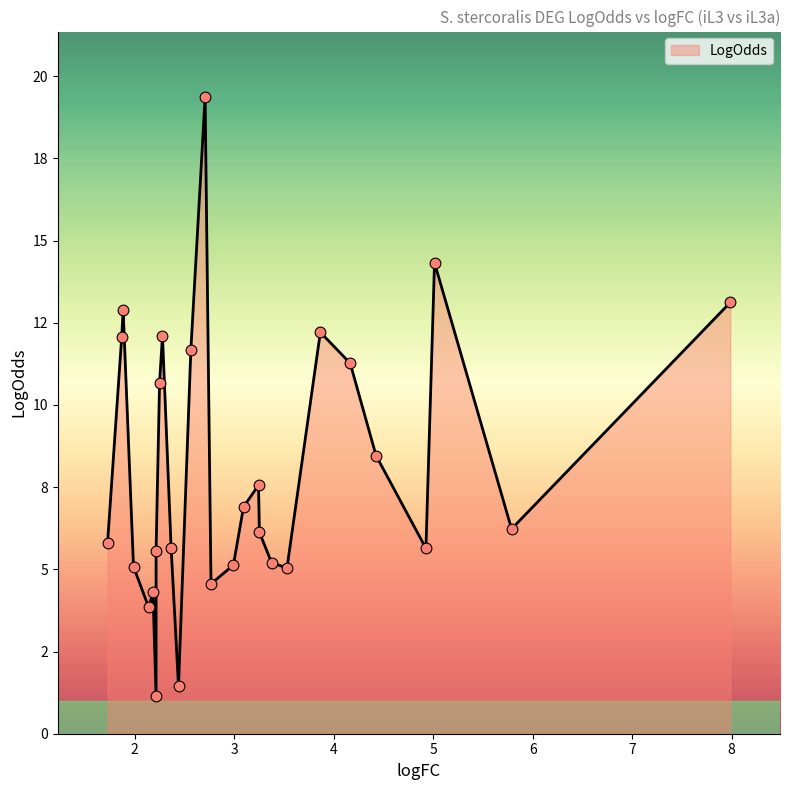

What is the change in value from 5 to 16?

-9.8